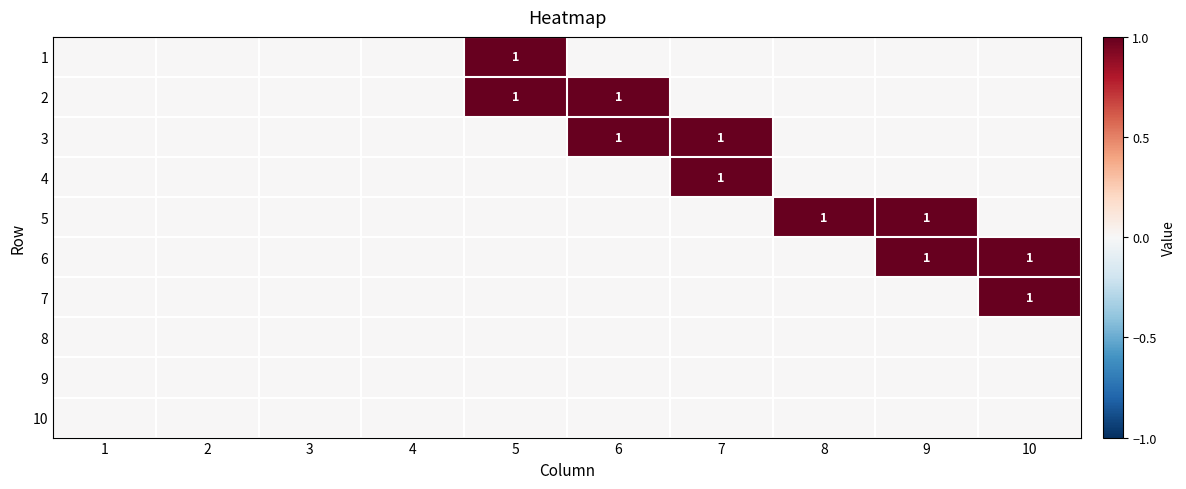

What is the difference between the maximum and minimum values in the 3 series?

1